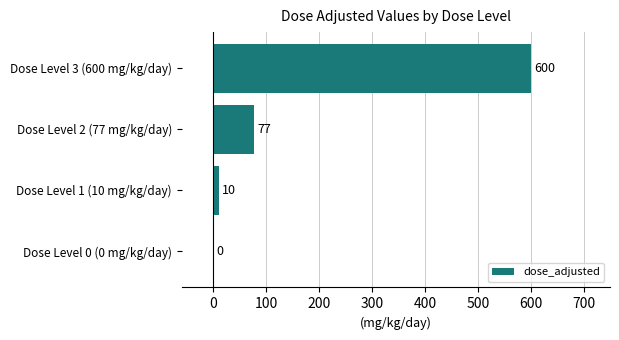

What is the greatest value displayed?

600